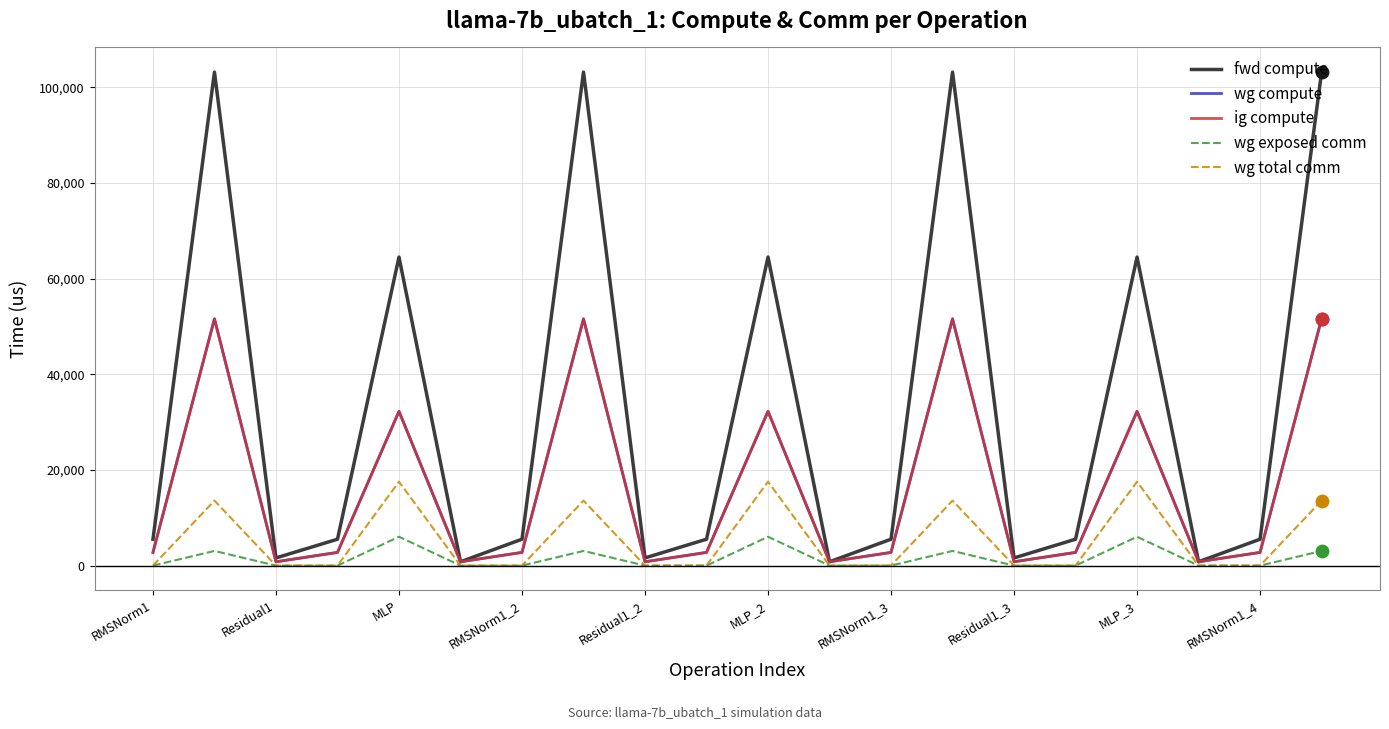

Which series has the largest total across all categories?

fwd compute